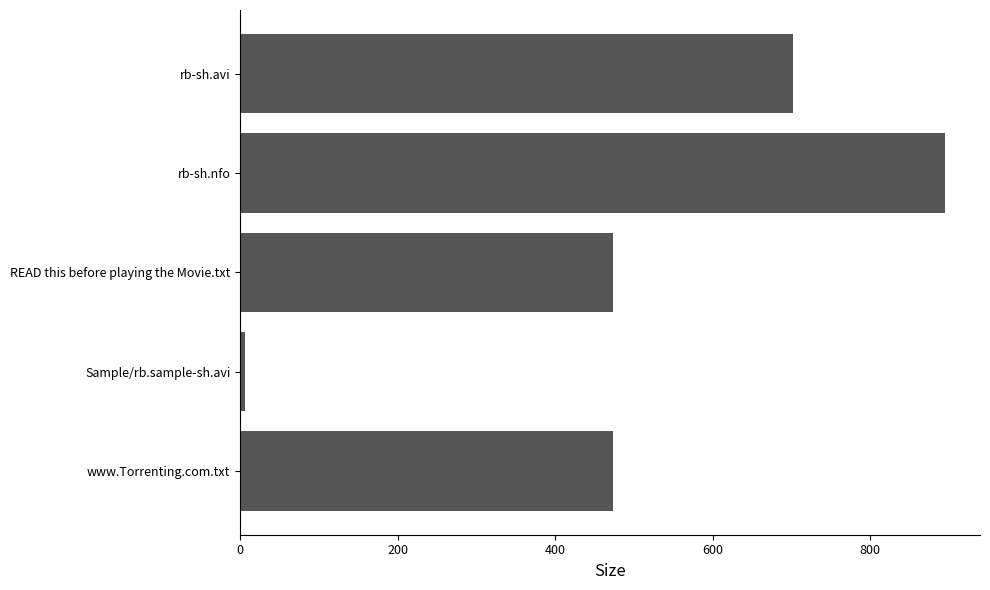

What is the average value?

509.9